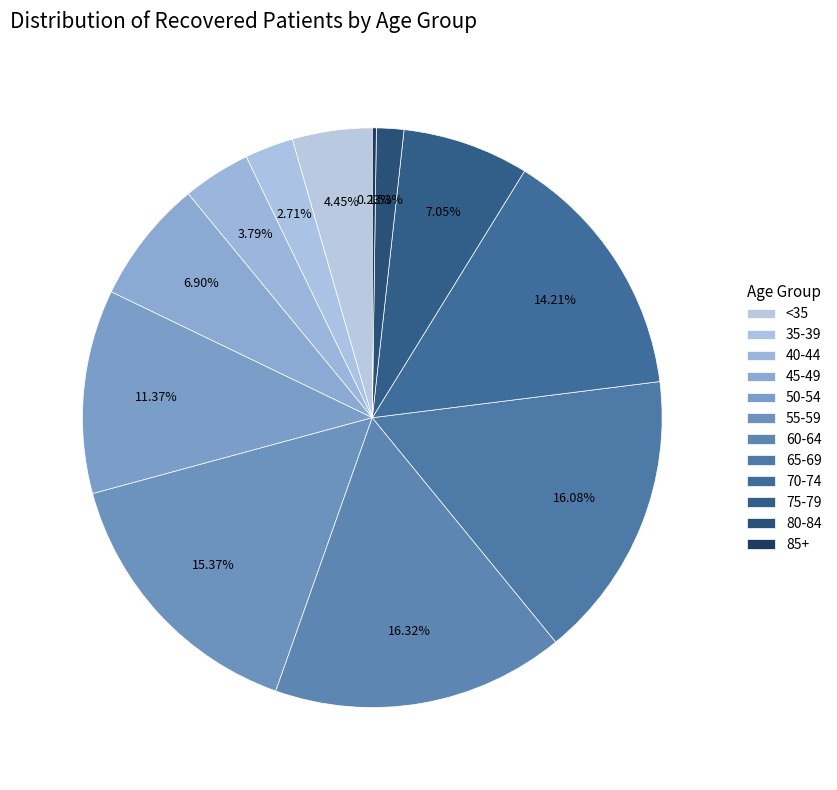

What percentage is the 50-54 slice, to the nearest percent?

11%